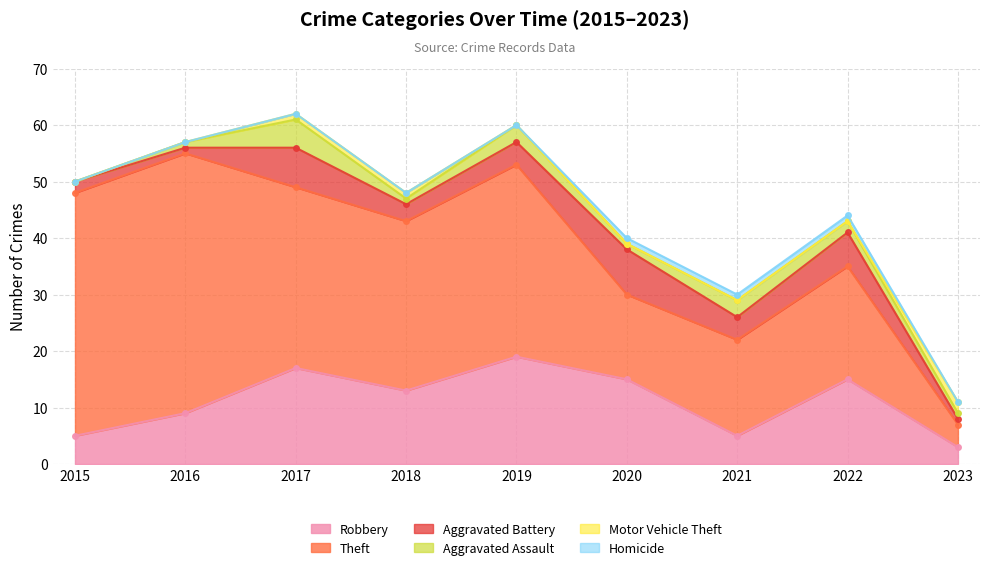

True or false: Theft and Robbery cross at least once.

False